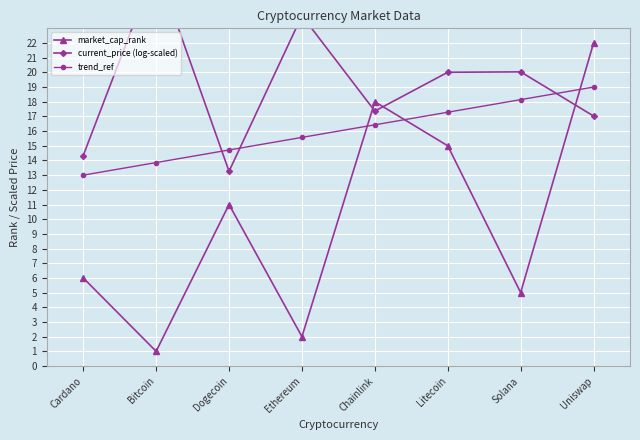

At which category does the chart reach its minimum across all series?

Bitcoin